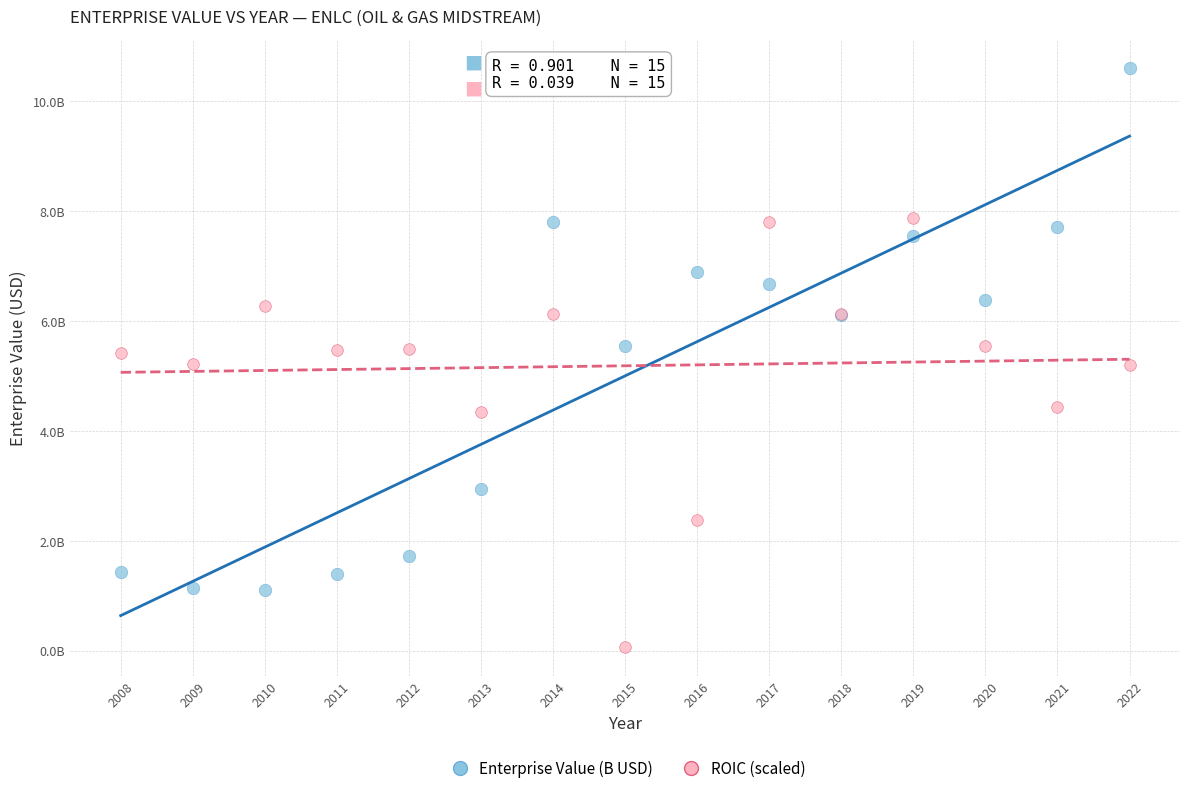

Which series reaches the minimum Y coordinate?

ROIC (scaled)